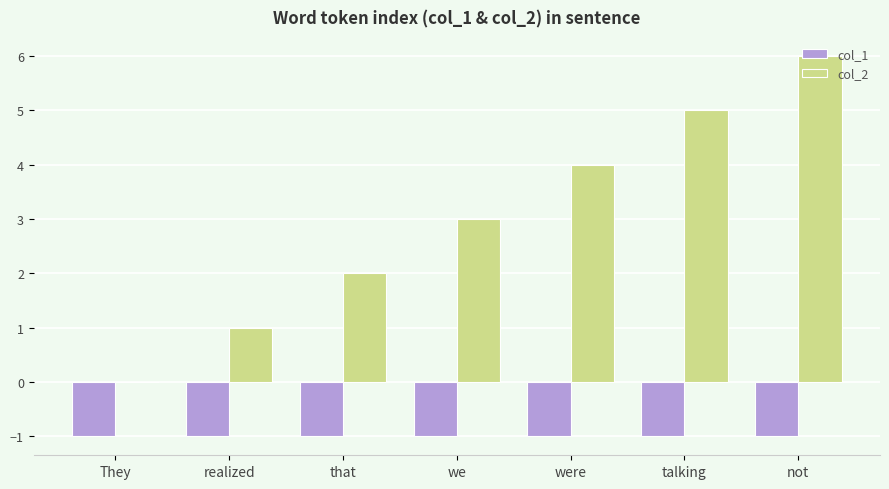

True or false: col_1 has a value of -1 at talking.

True